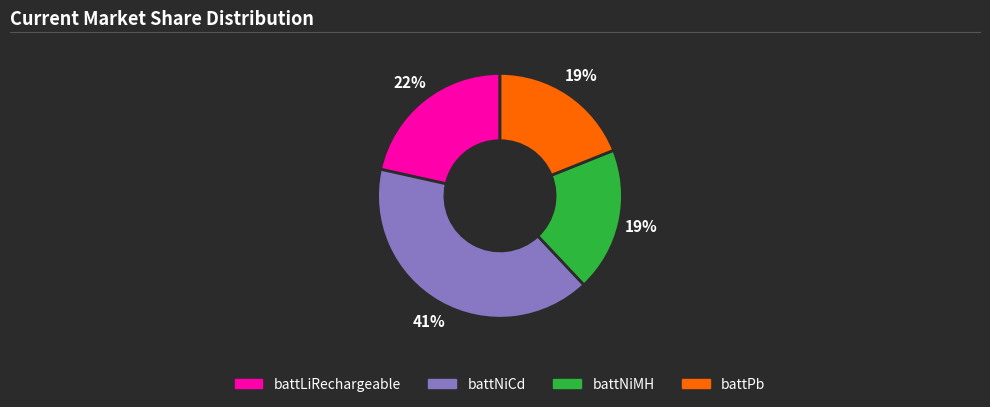

Is there a majority slice in this chart?

No